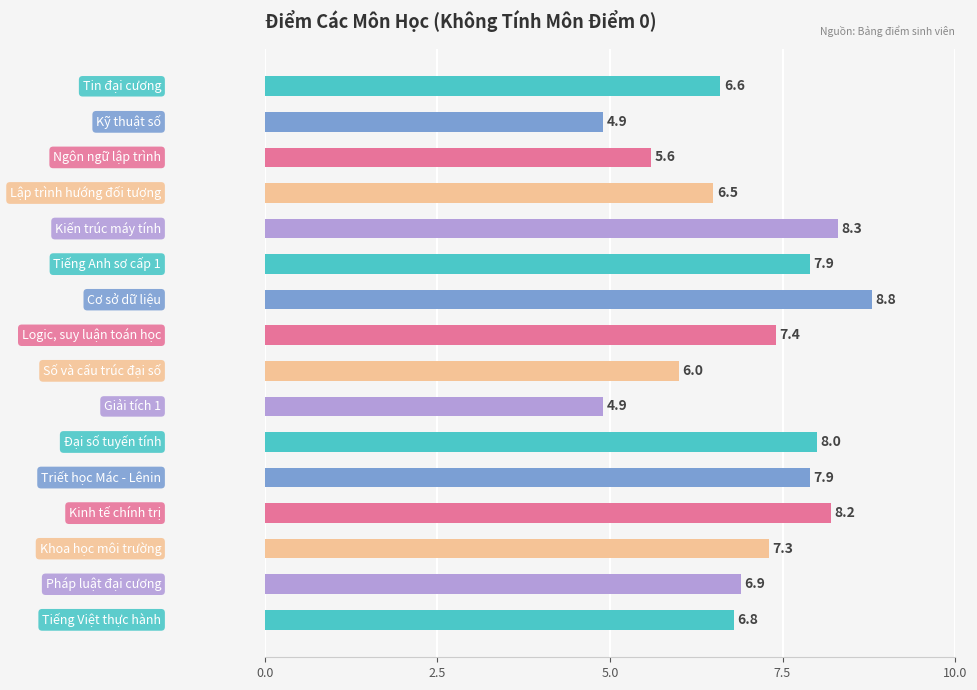

What is the greatest value displayed?

8.8